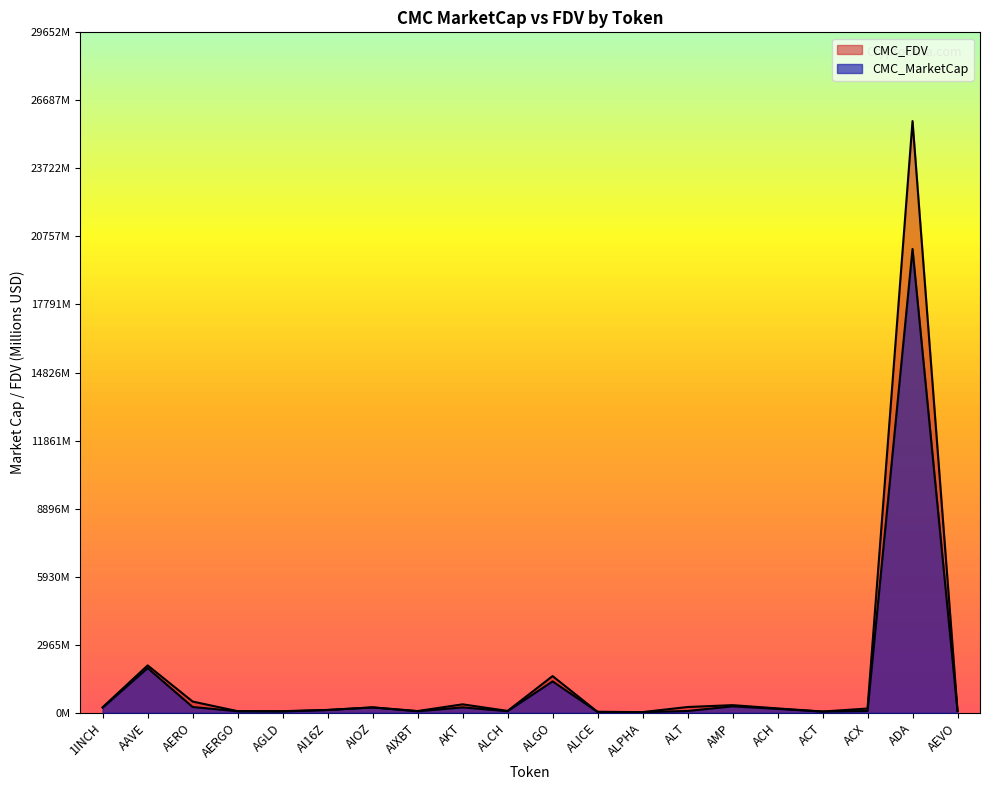

What is the difference between the maximum and minimum values in the CMC_FDV series?

25757.3